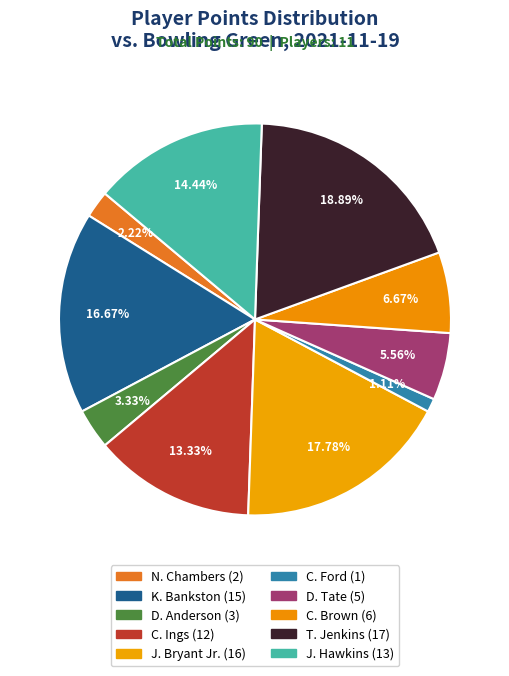

How many slices are in this pie chart?

10